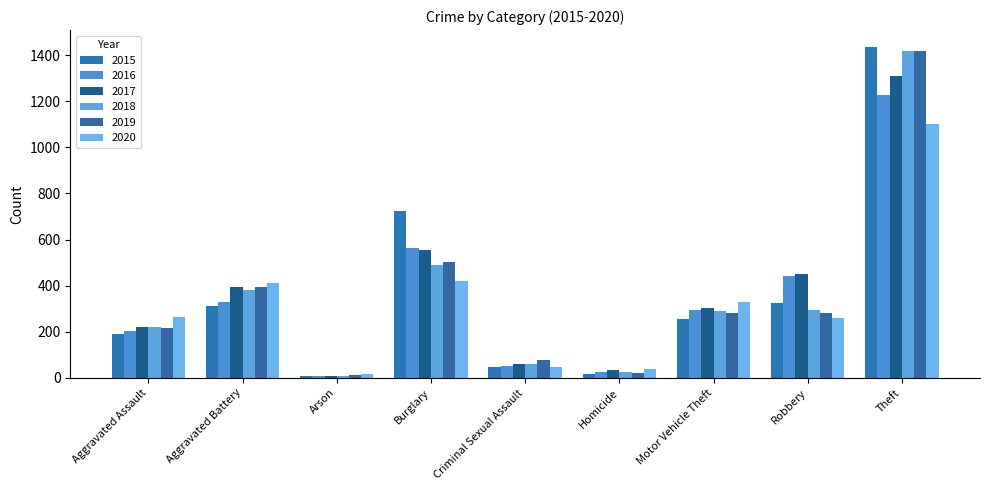

The value of 2020 at Homicide is 11. True or false?

False